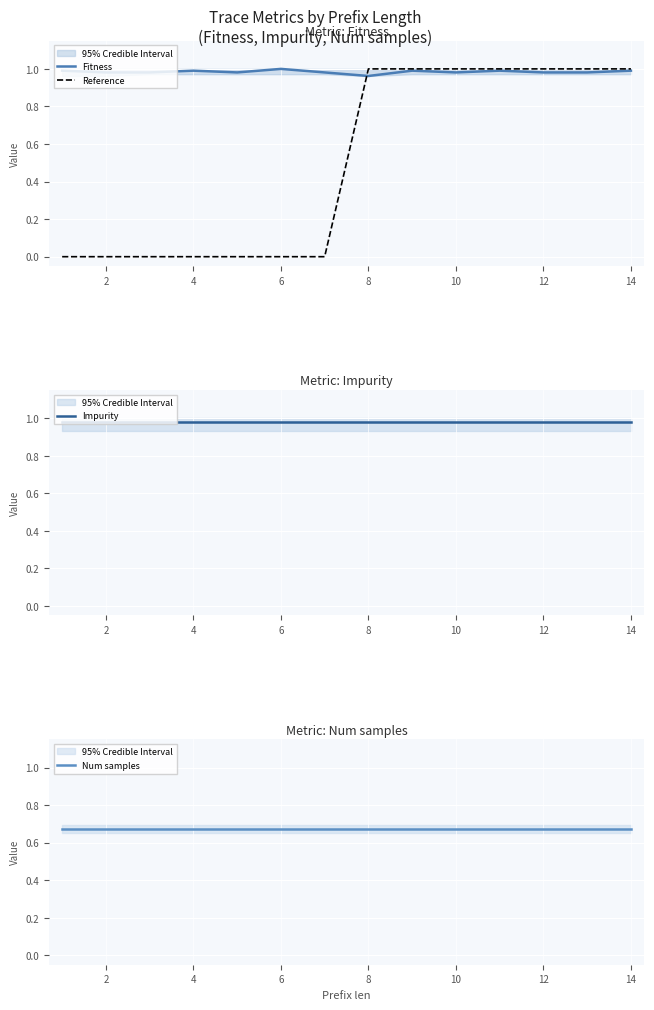

Which series has the widest spread of values?

Reference